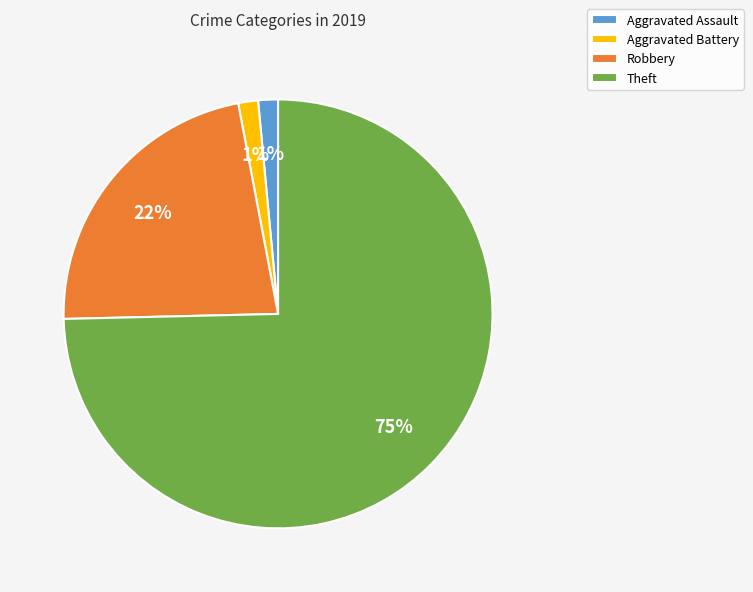

Do Robbery and Aggravated Battery together represent more than half of the pie?

No